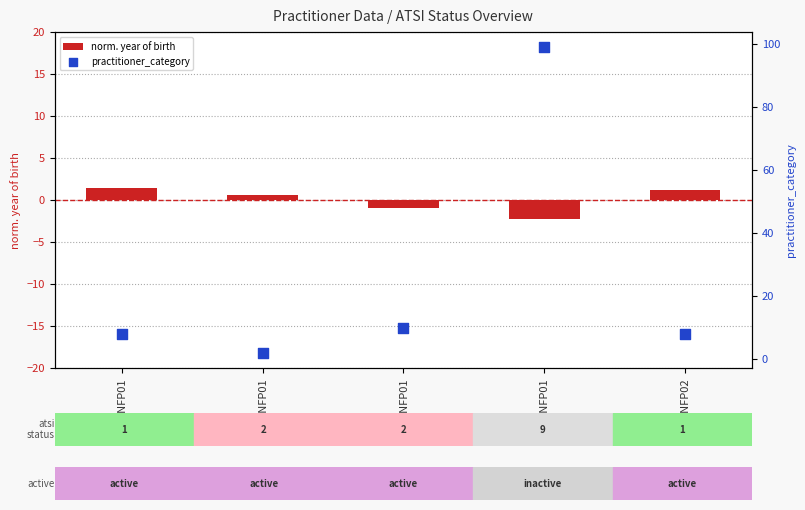

Is the value of practitioner_category at P01-NFP02 greater than the value of norm. year of birth at P03-NFP01?

Yes